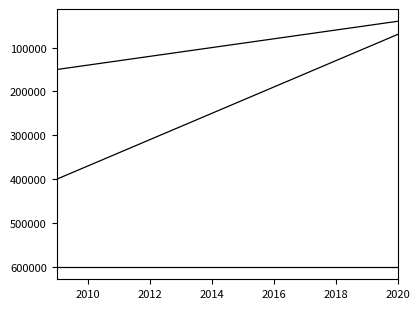

What is the label of the 3rd point from the left?

2012